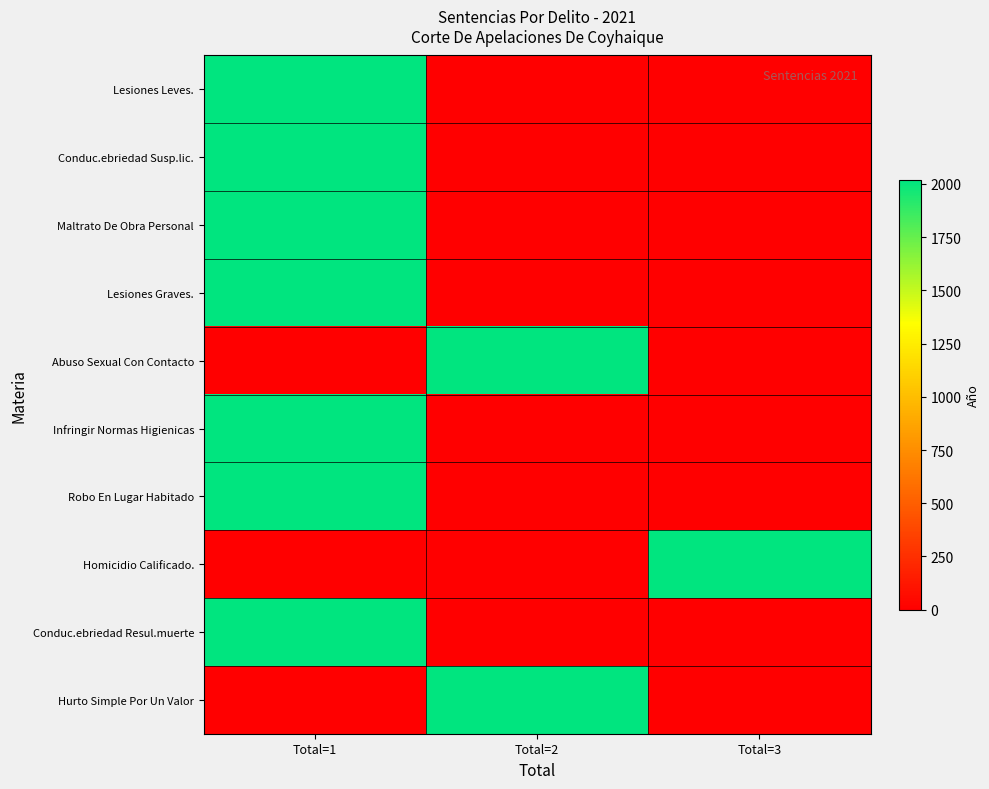

Which label corresponds to the smallest value in the chart?

Total=2